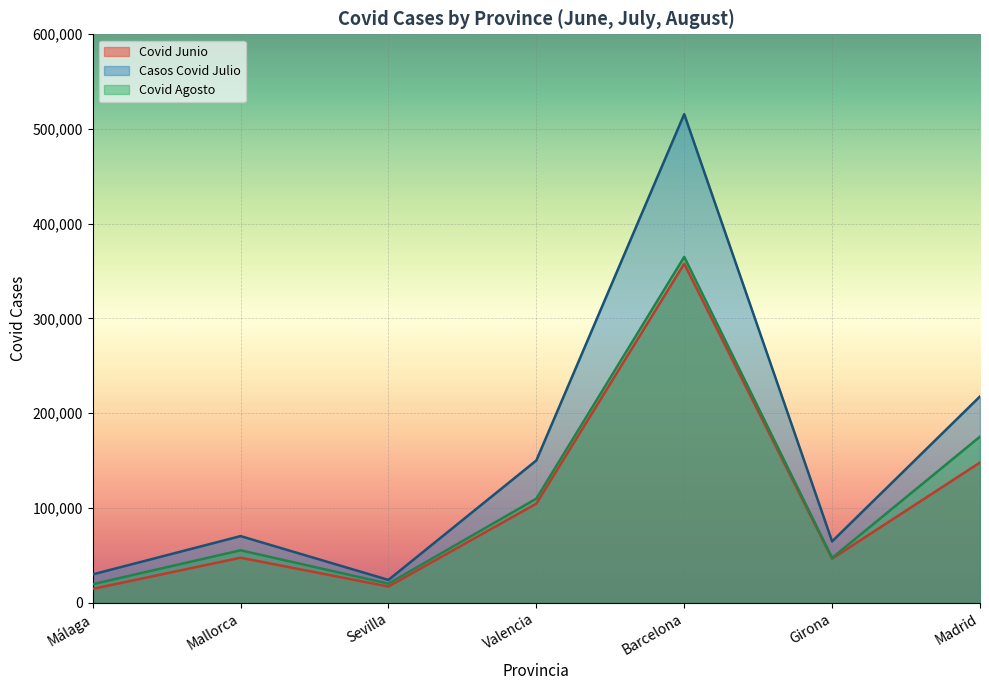

Where is the first local minimum for Casos Covid Julio?

Sevilla